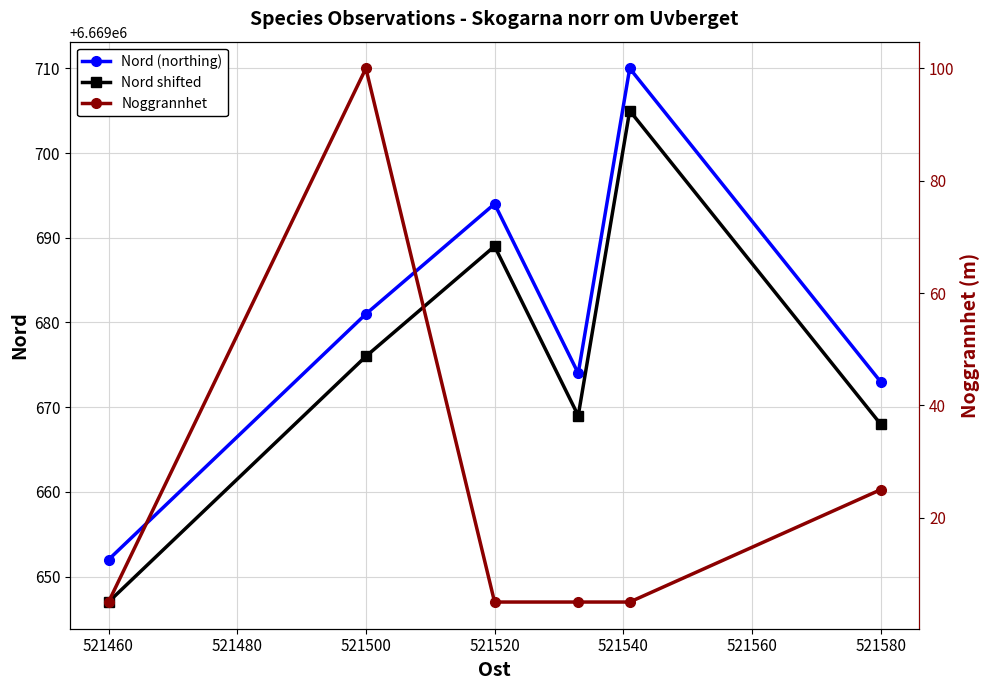

What value does the Nord (northing) series have at 521460?

6669652